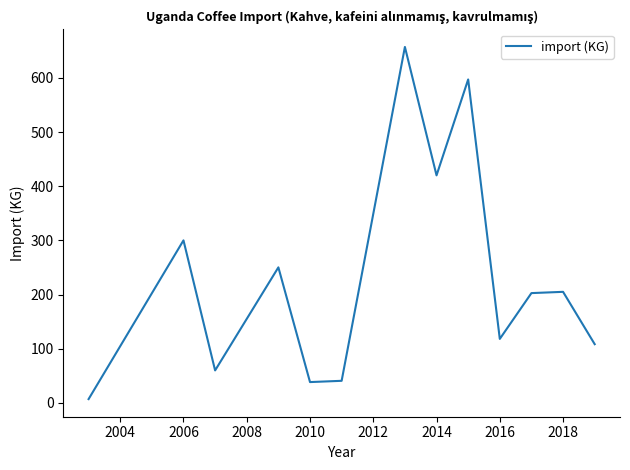

What is the minimum value shown in the chart?

7.0